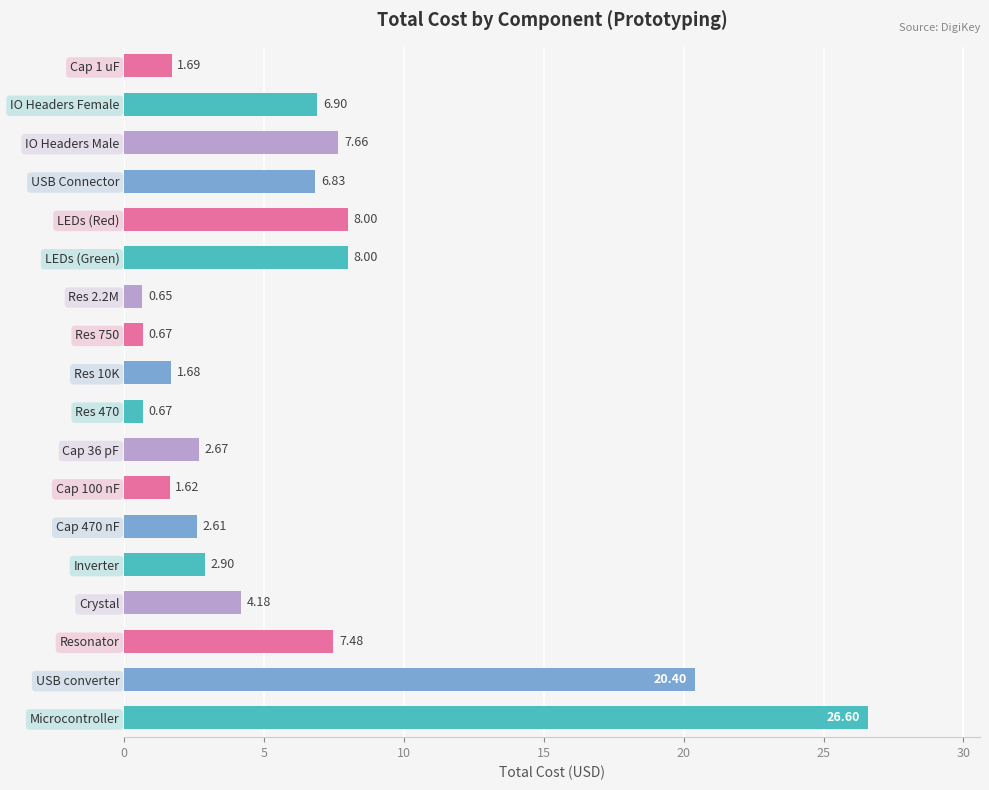

What is the sum of all values?

111.2